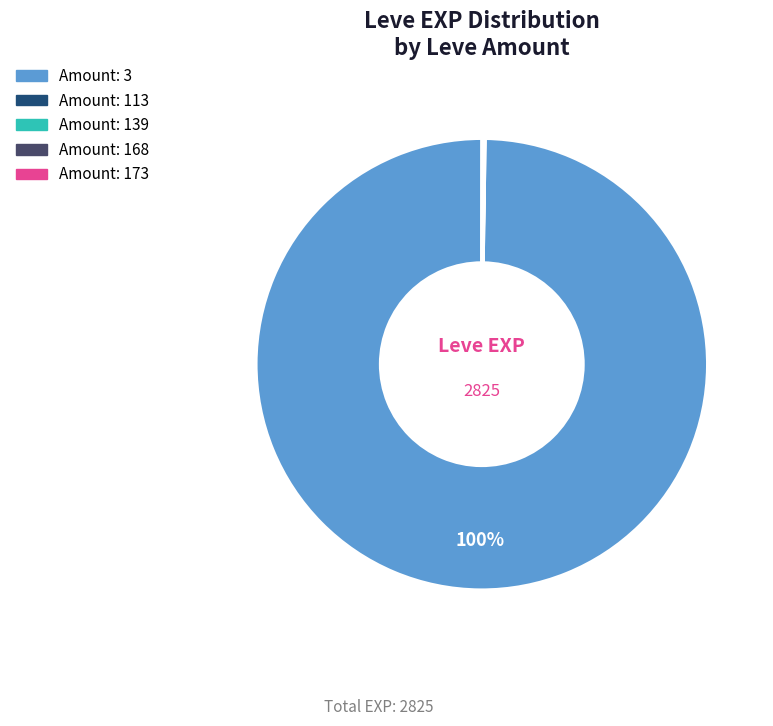

Is there any slice that represents more than half of the pie?

Yes